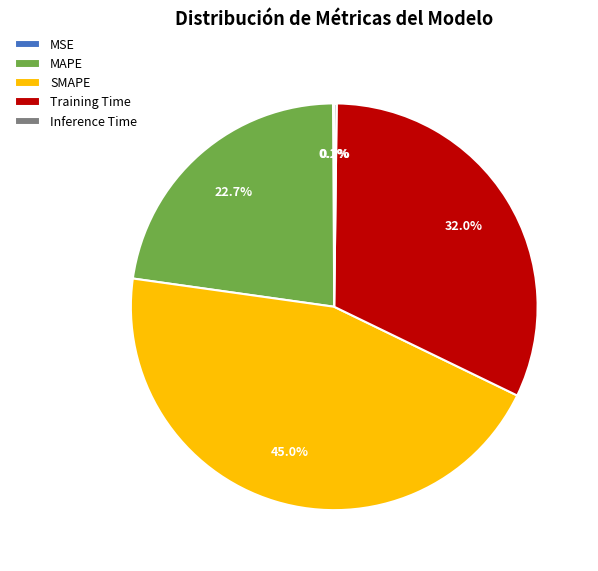

Is it true that SMAPE is 45% of the pie?

True